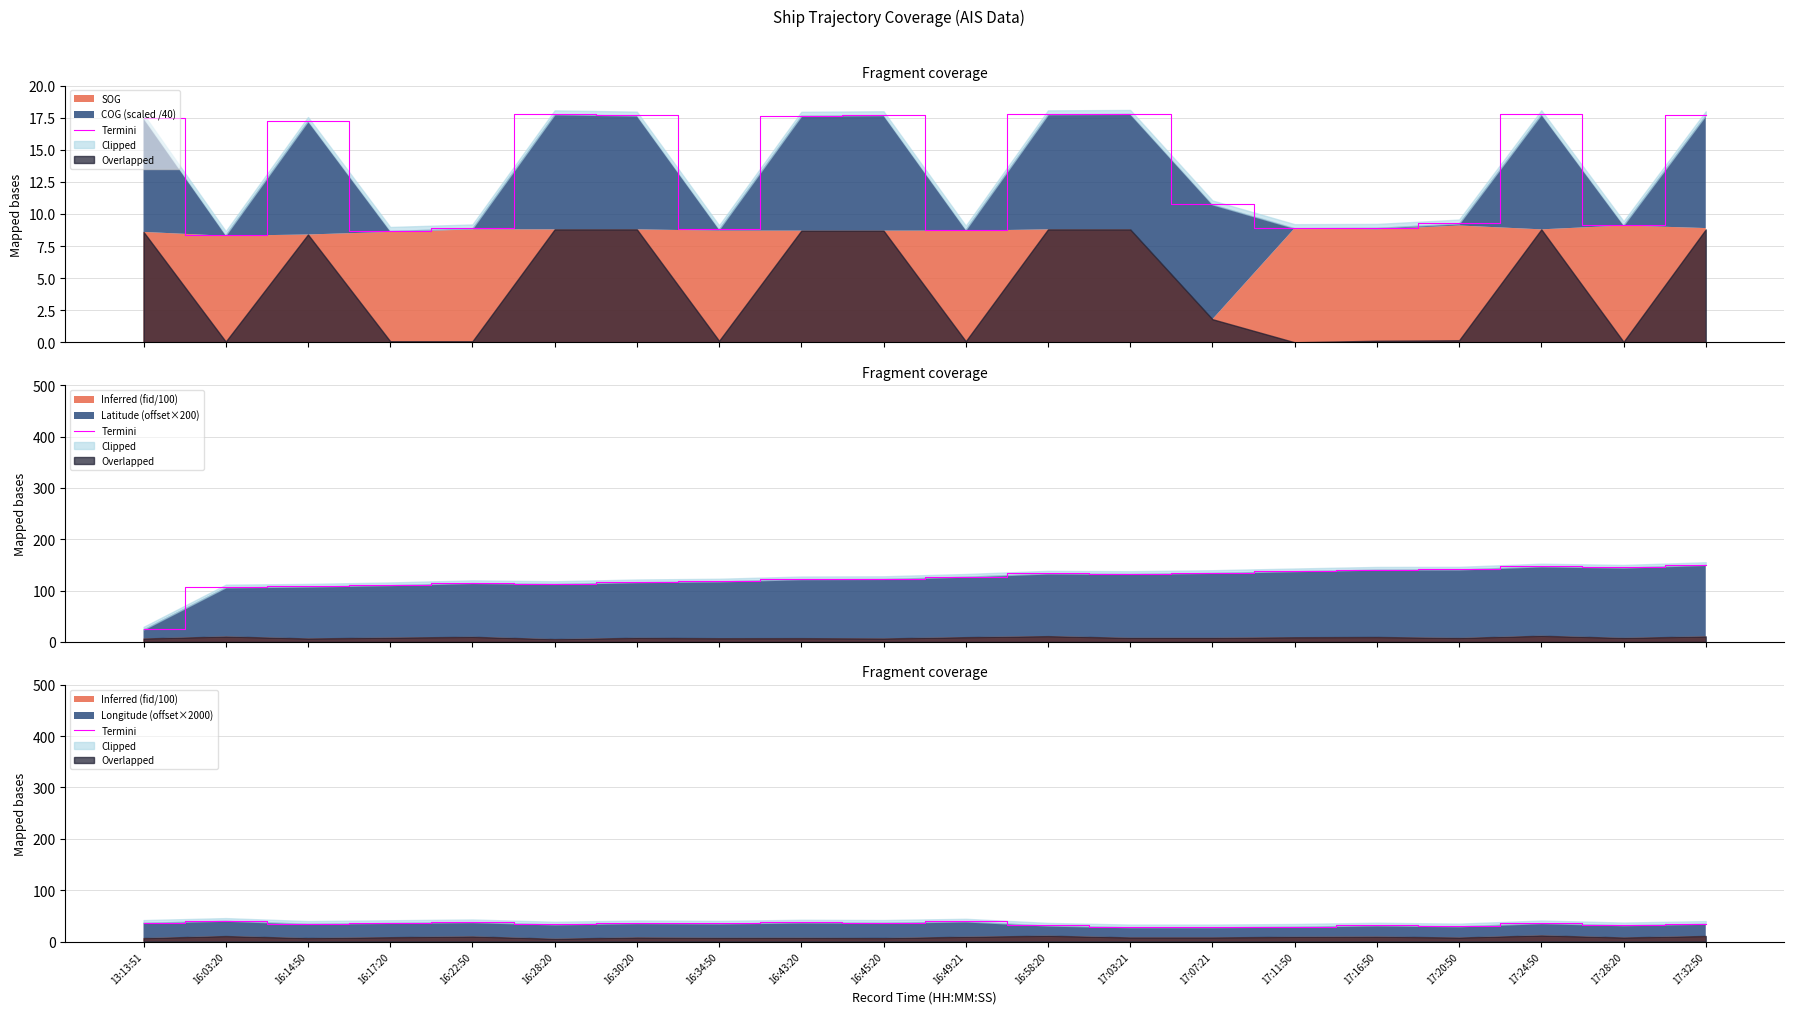

True or false: the data shows 28.0 at 17:07:21.

True